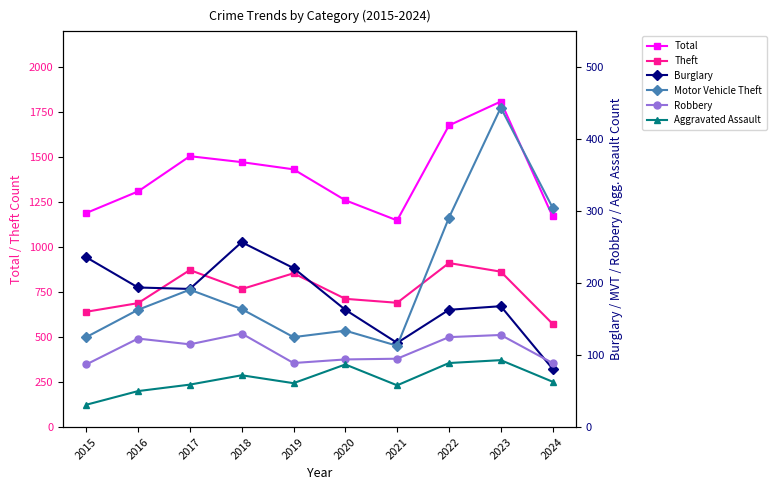

What is the total value across all series at 2017?

2936